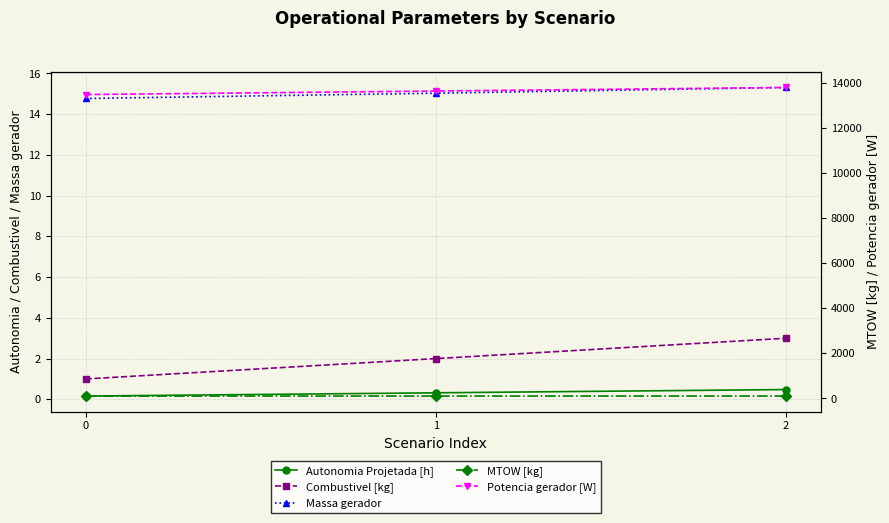

What is the difference between the Massa gerador values at 0 and 2?

0.5